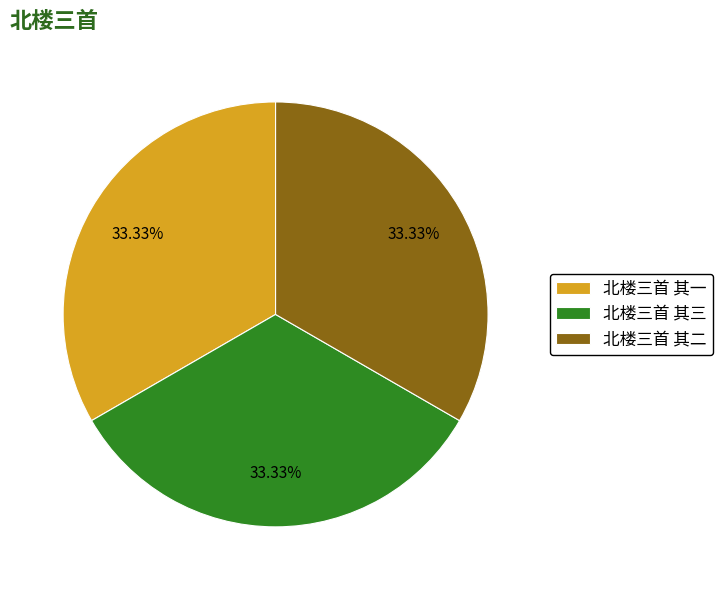

Approximately how many times larger is the value at 北楼三首 其二 compared to 北楼三首 其三?

1.0